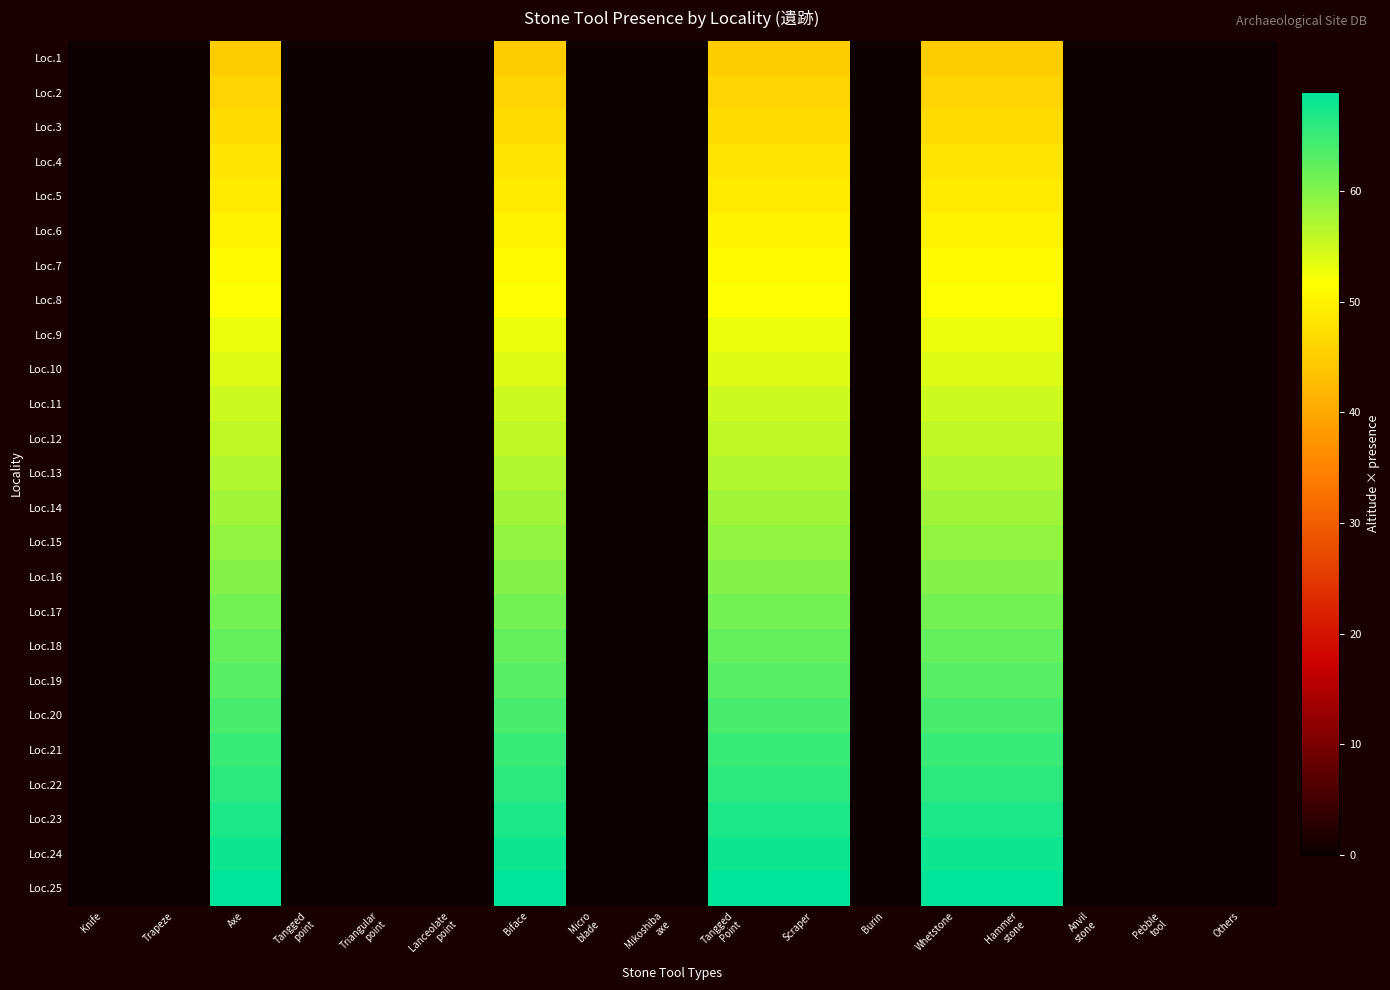

What is the spread (max minus min) of values at Tangged
Point?

24